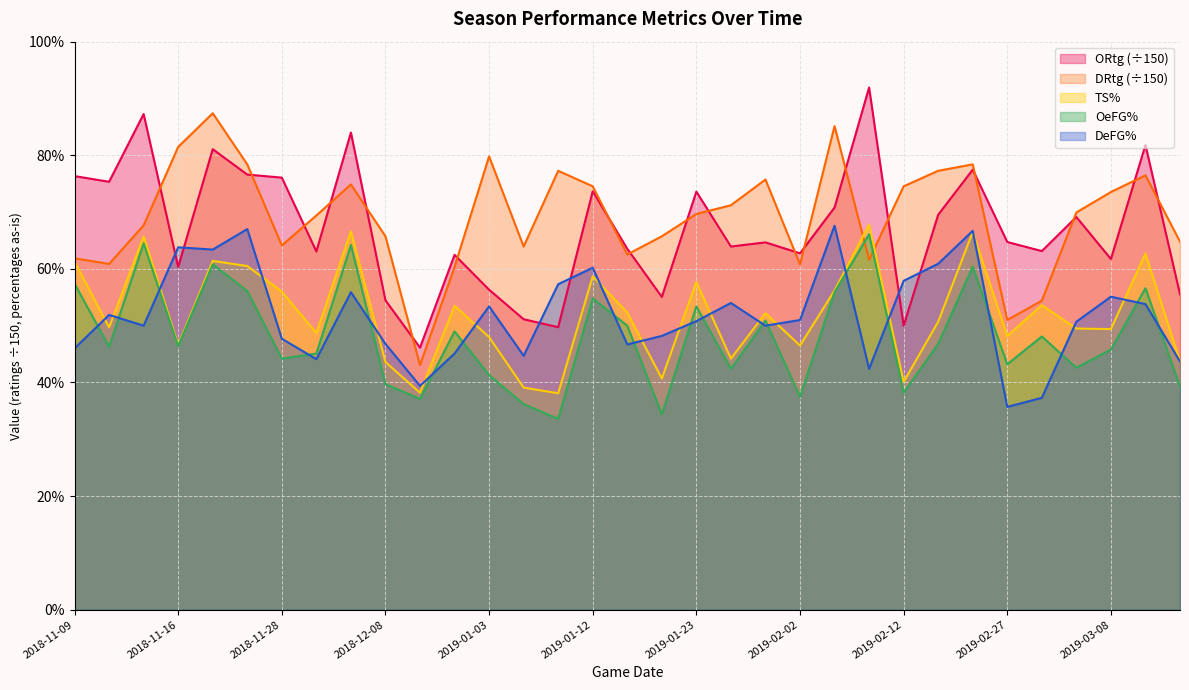

Reading right to left, transcribe all the data shown in this chart.

ORtg: 0.6	0.8	0.6	0.7	0.6	0.6	0.8	0.7	0.5	0.9	0.7	0.6	0.6	0.6	0.7	0.6	0.6	0.7	0.5	0.5	0.6	0.6	0.5	0.5	0.8	0.6	0.8	0.8	0.8	0.6	0.9	0.8	0.8
DRtg: 0.6	0.8	0.7	0.7	0.5	0.5	0.8	0.8	0.7	0.6	0.9	0.6	0.8	0.7	0.7	0.7	0.6	0.7	0.8	0.6	0.8	0.6	0.4	0.7	0.7	0.7	0.6	0.8	0.9	0.8	0.7	0.6	0.6
TS%: 0.4	0.6	0.5	0.5	0.5	0.5	0.7	0.5	0.4	0.7	0.6	0.5	0.5	0.4	0.6	0.4	0.5	0.6	0.4	0.4	0.5	0.5	0.4	0.4	0.7	0.5	0.6	0.6	0.6	0.5	0.7	0.5	0.6
OeFG%: 0.4	0.6	0.5	0.4	0.5	0.4	0.6	0.5	0.4	0.7	0.6	0.4	0.5	0.4	0.5	0.3	0.5	0.5	0.3	0.4	0.4	0.5	0.4	0.4	0.6	0.5	0.4	0.6	0.6	0.5	0.6	0.5	0.6
DeFG%: 0.4	0.5	0.6	0.5	0.4	0.4	0.7	0.6	0.6	0.4	0.7	0.5	0.5	0.5	0.5	0.5	0.5	0.6	0.6	0.4	0.5	0.5	0.4	0.5	0.6	0.4	0.5	0.7	0.6	0.6	0.5	0.5	0.5